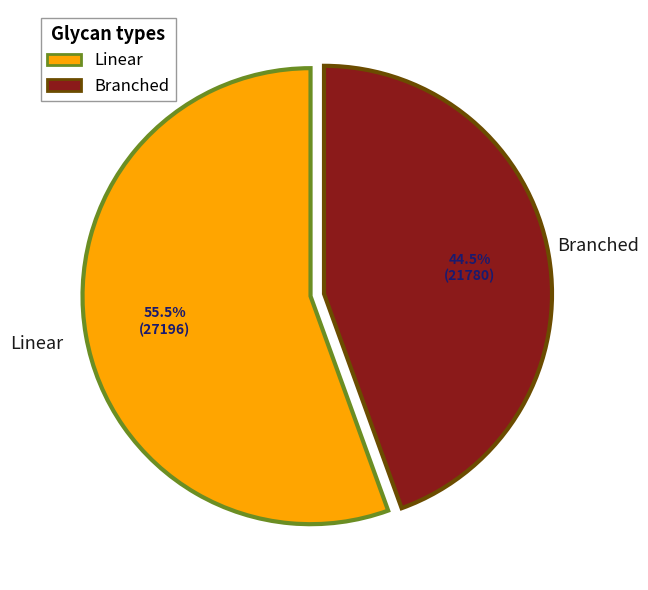

Rank the categories by value from highest to lowest.

Linear, Branched